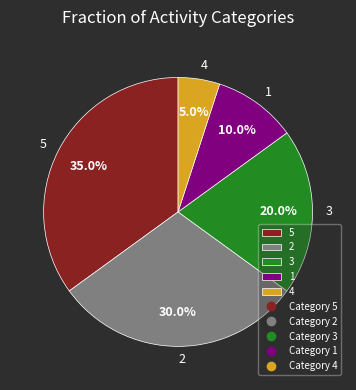

To the nearest percent, what is the combined percentage of 1 and 5?

45%